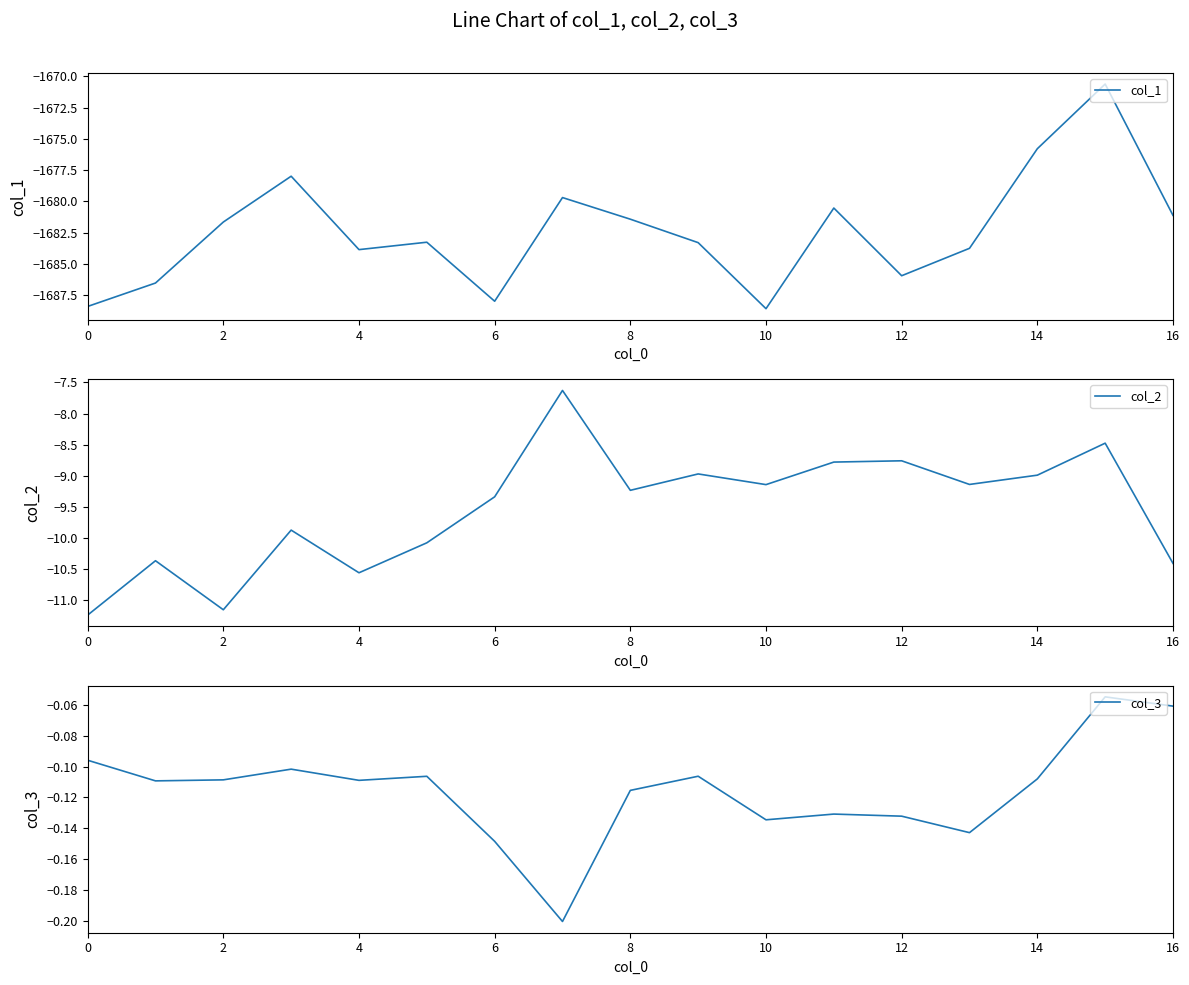

True or false: col_2 and col_3 intersect in this chart.

False